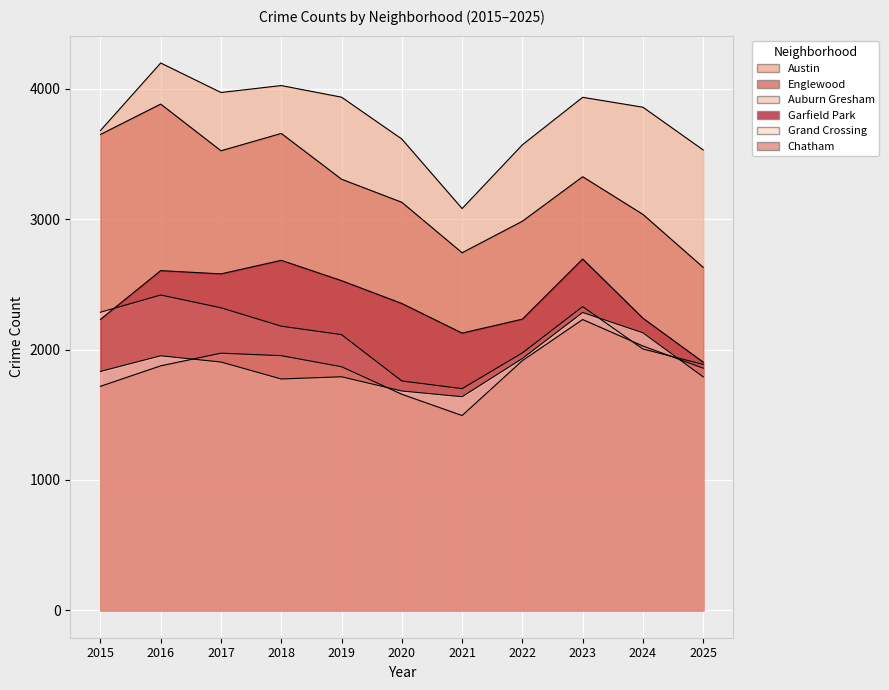

What is the value of the Garfield Park point at the 8th from the left?

2233